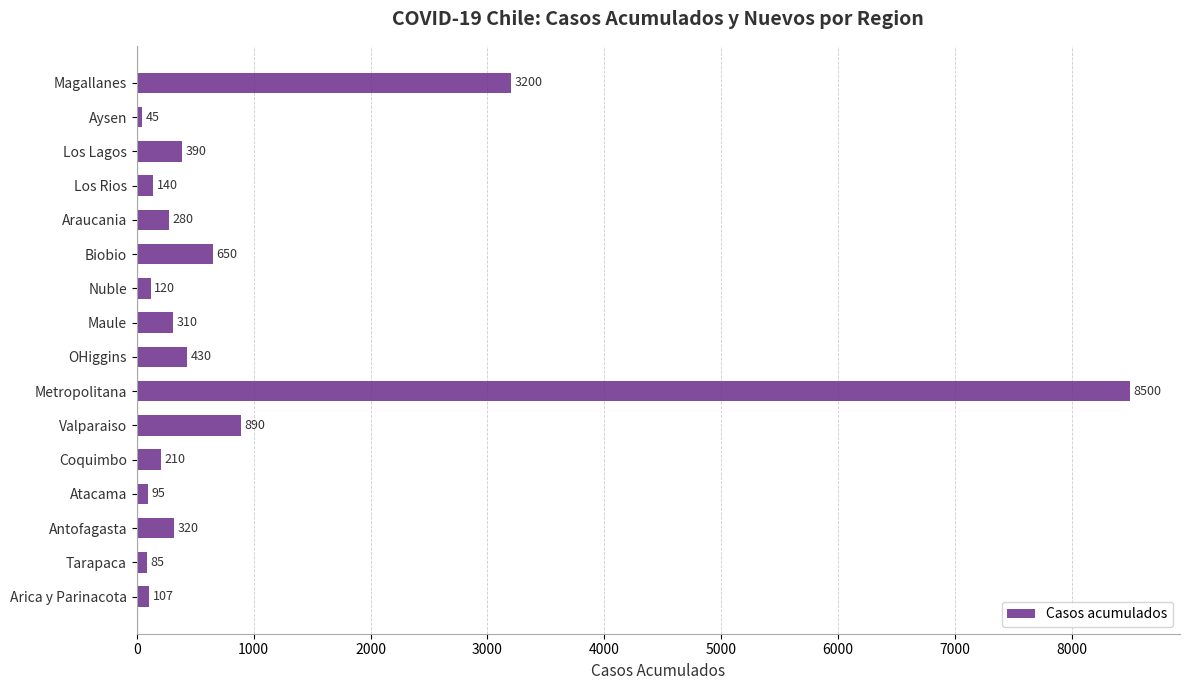

At which label is the value closest to 4272?

Magallanes